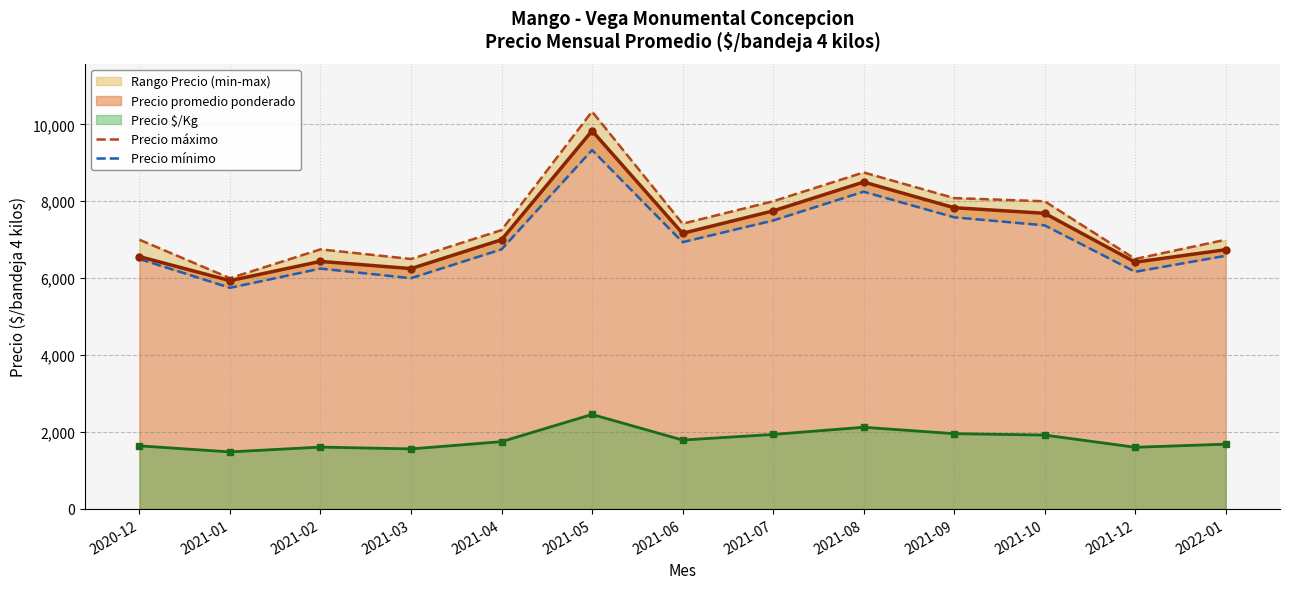

At which category does the chart reach its minimum across all series?

2021-01